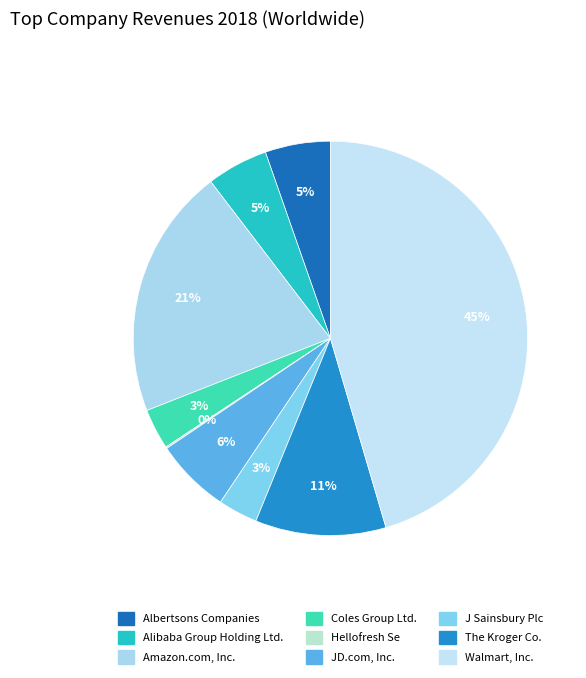

To the nearest percent, what percentage of the pie is The Kroger Co.?

11%